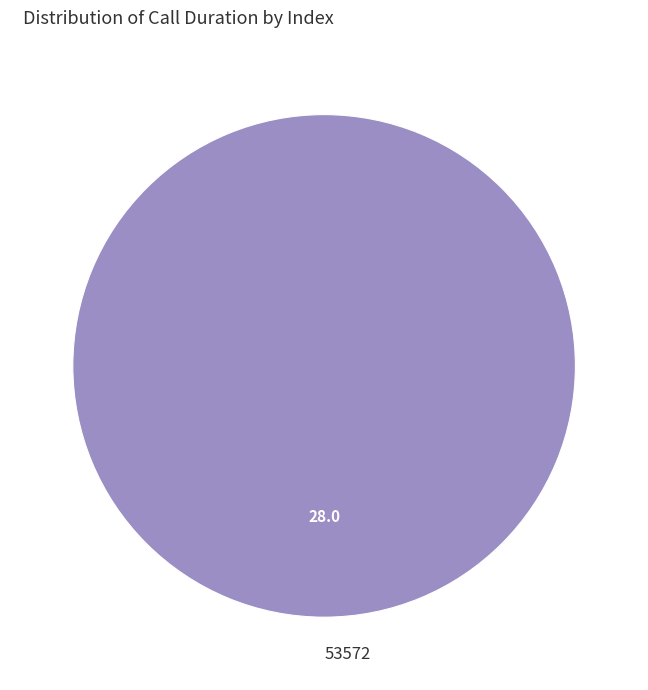

Rank the categories by value from lowest to highest.

53572